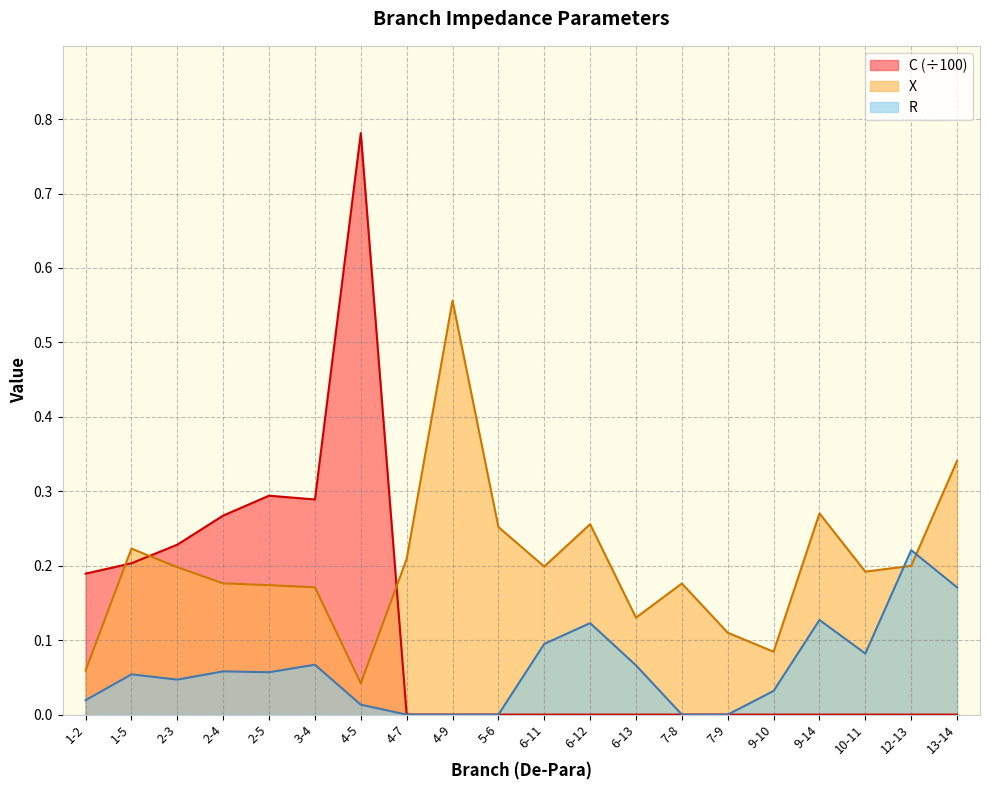

Which has a higher value, 13-14 or 6-11?

13-14